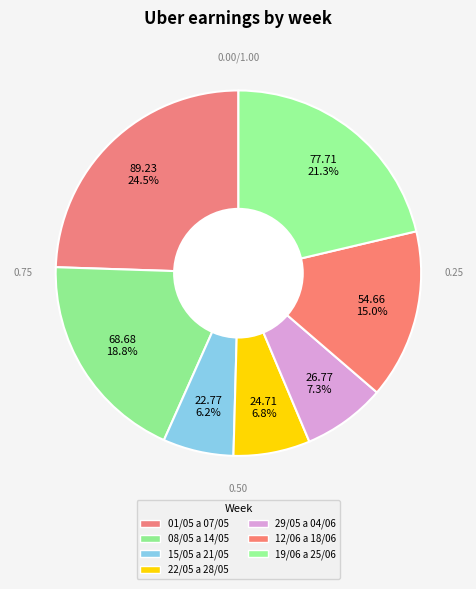

To the nearest percent, what is the average slice percentage?

14%